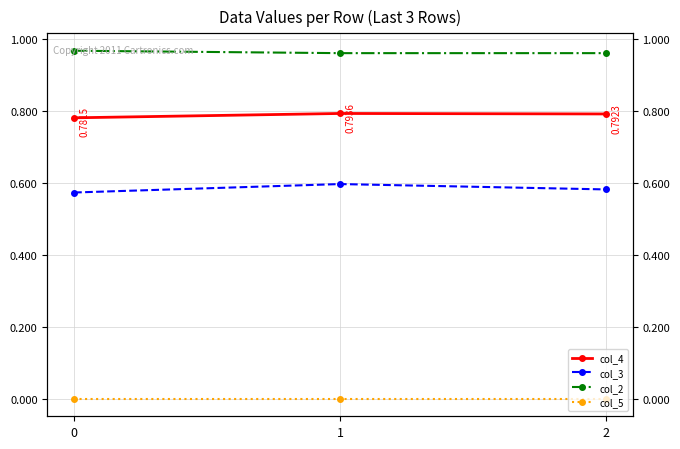

Is the value of col_2 at 1 greater than the value of col_5 at 2?

Yes